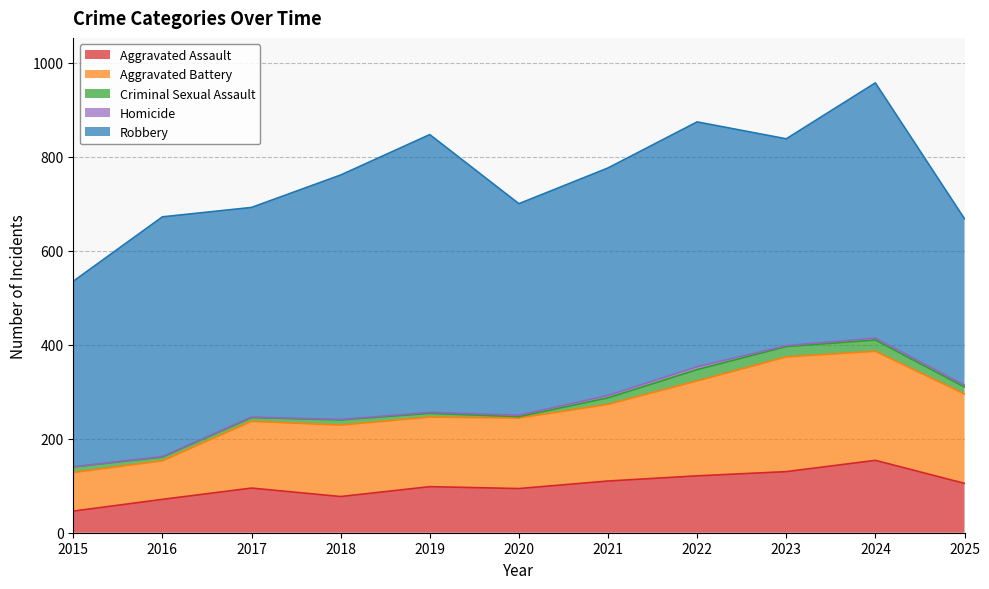

What is the highest value of the Aggravated Assault series?

154